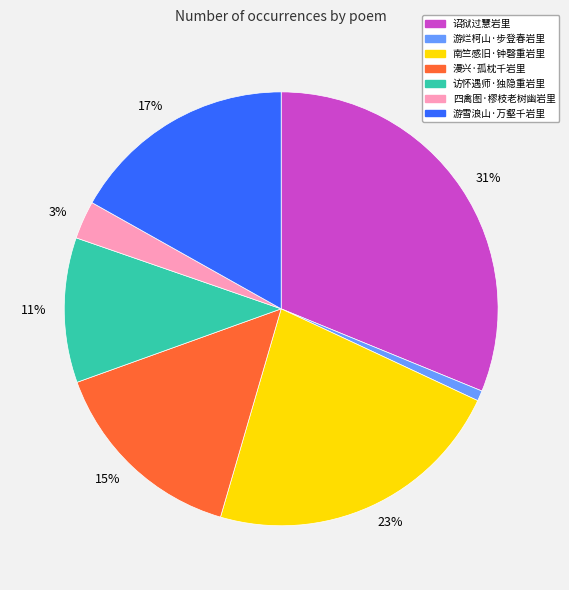

To the nearest percent, what is the difference between the largest and smallest slice percentages?

30%